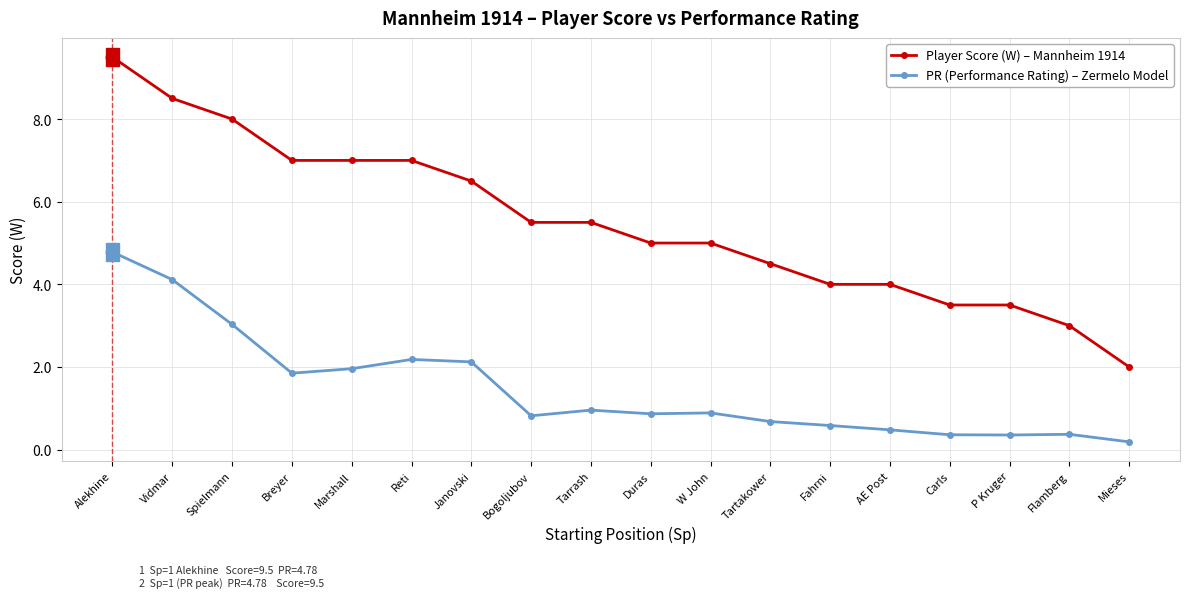

True or false: PR (Performance Rating) – Zermelo Model has more than 2 points higher than both neighbors.

True